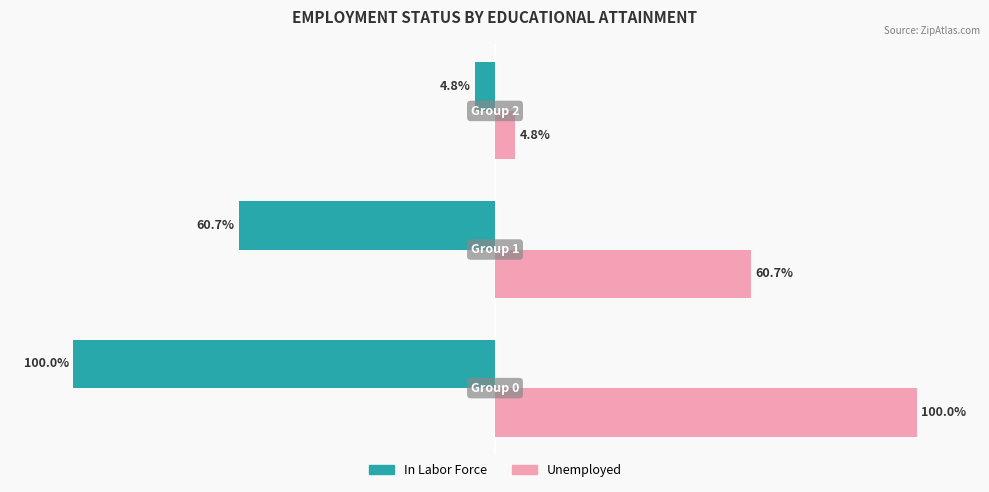

Which series has the largest total across all categories?

Unemployed